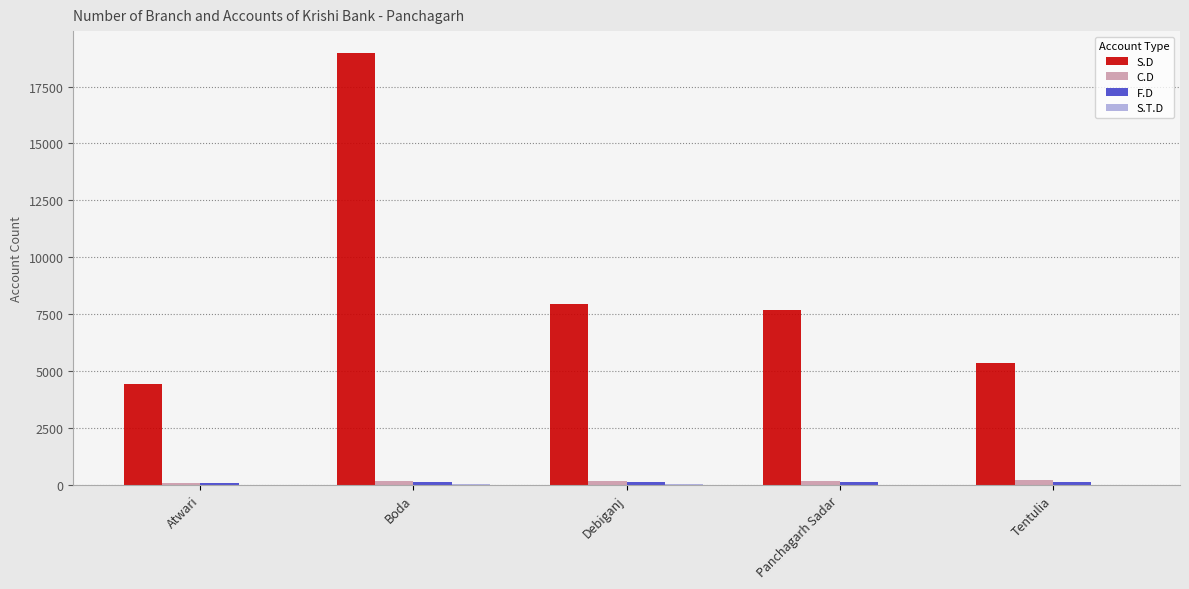

What is the greatest value displayed?

18989